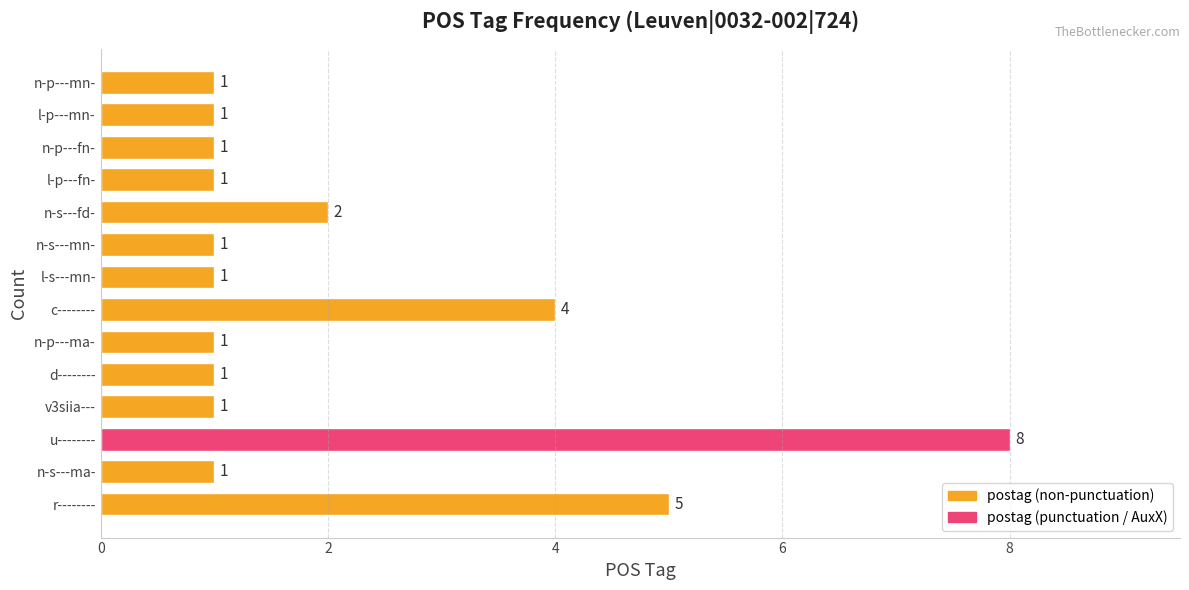

How many values are between 1 and 2?

11